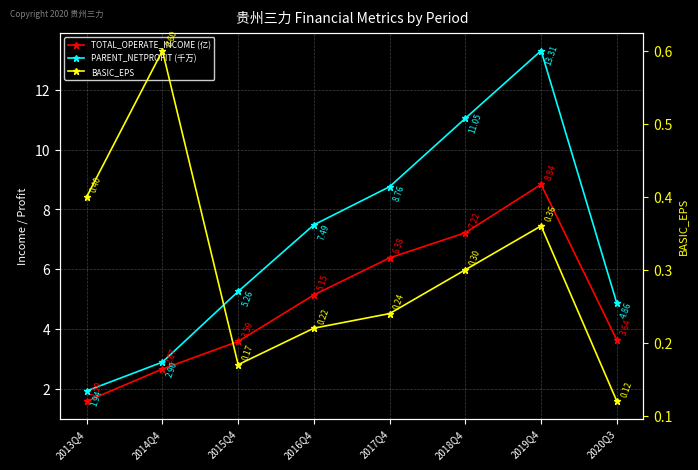

What is the difference between the highest and lowest values at 2019Q4?

12.9